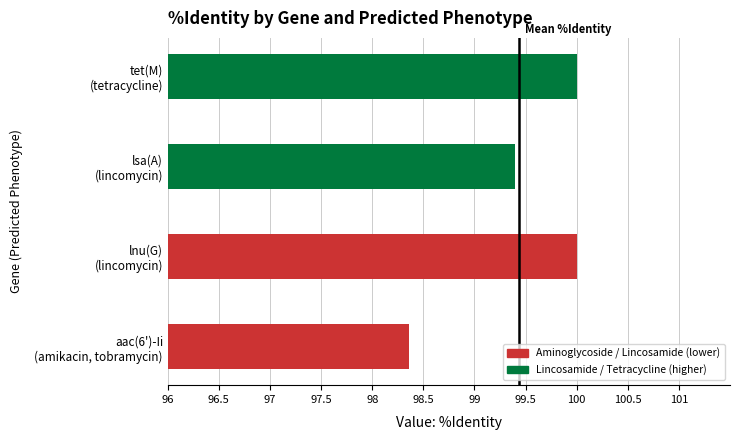

What is the maximum value shown in the chart?

100.0